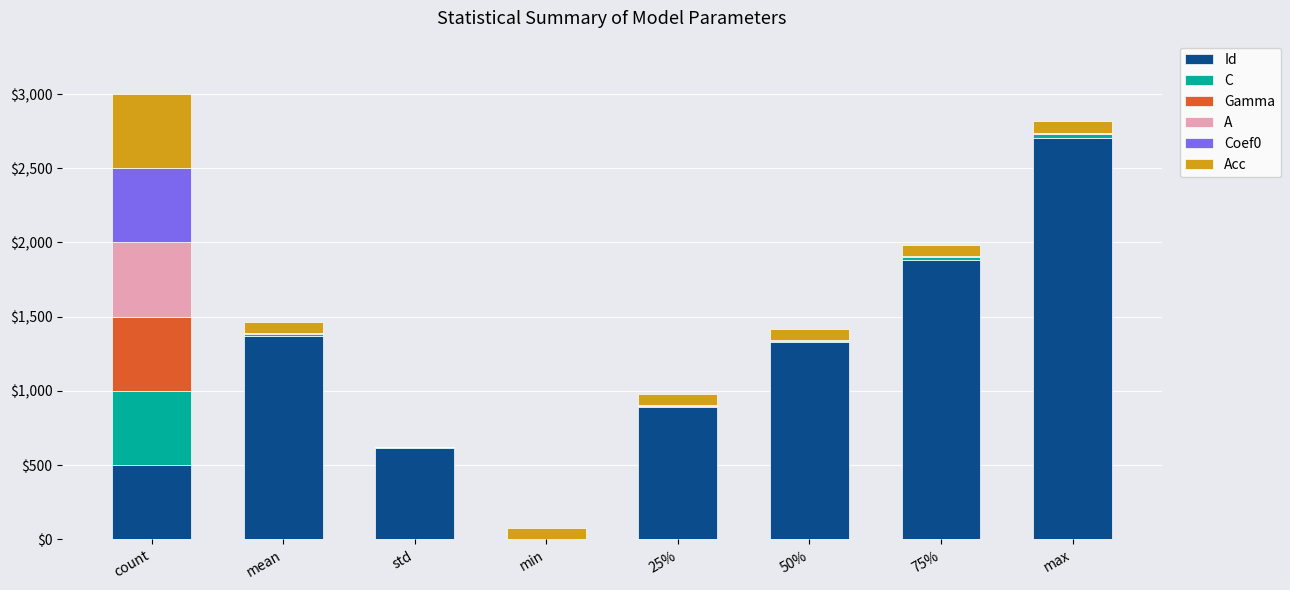

What is the difference between the maximum and minimum values in the Gamma series?

500.0